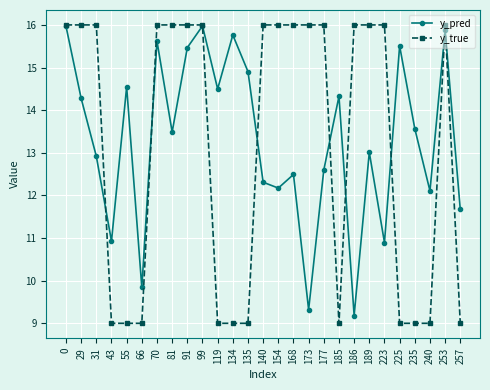

How many lines are shown in the chart?

2